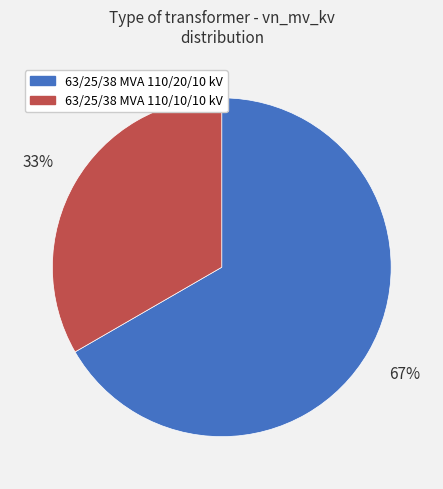

How many slices are in this pie chart?

2